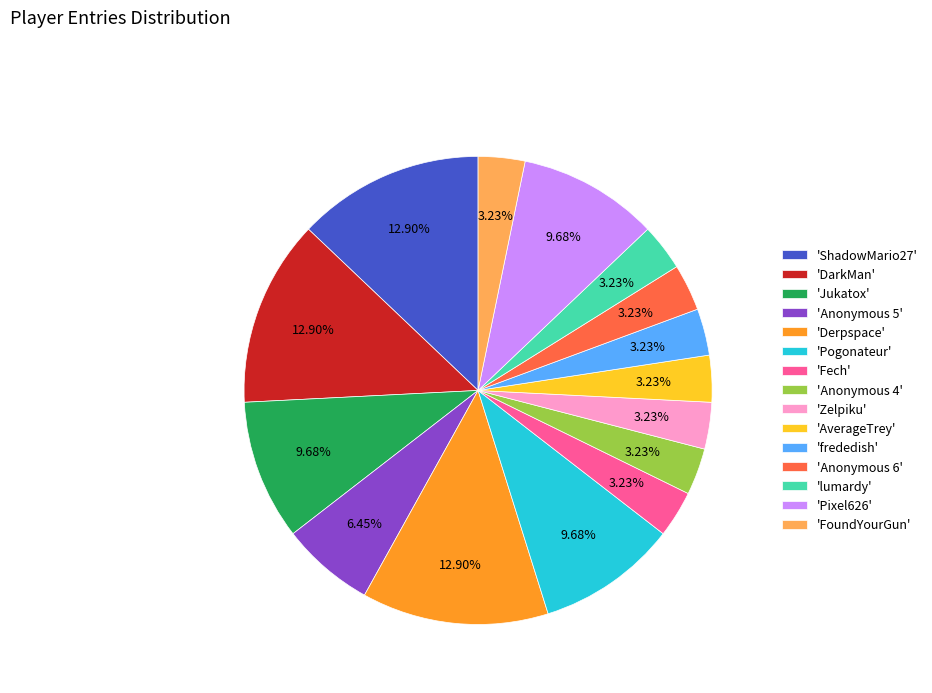

Combined, do 'lumardy' and 'Anonymous 6' account for over 50%?

No